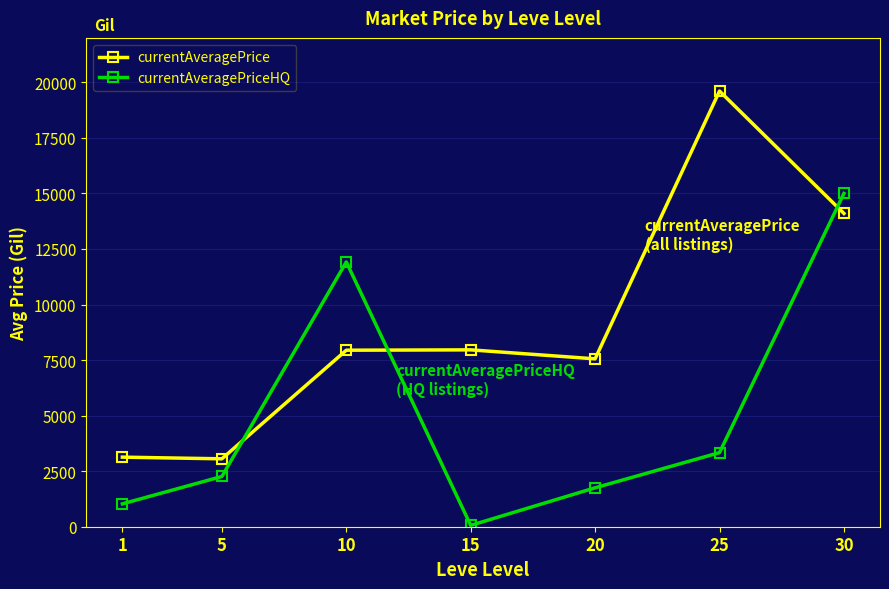

Which series changed the most between 1 and 20?

currentAveragePrice